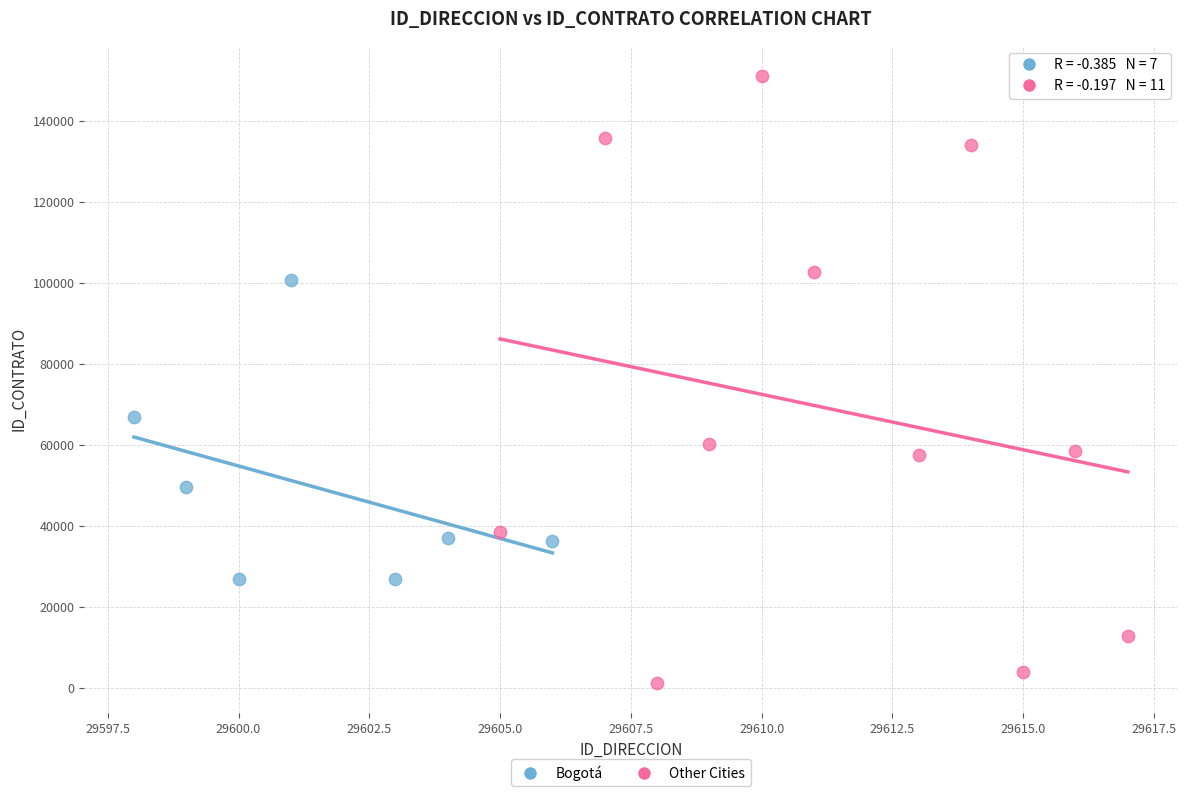

Which series contains the highest Y value?

Other Cities